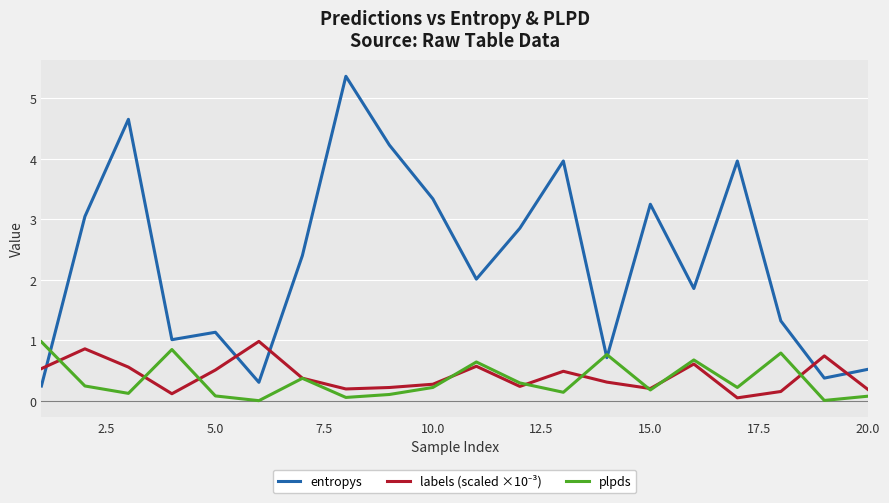

Which series has the widest spread of values?

entropys